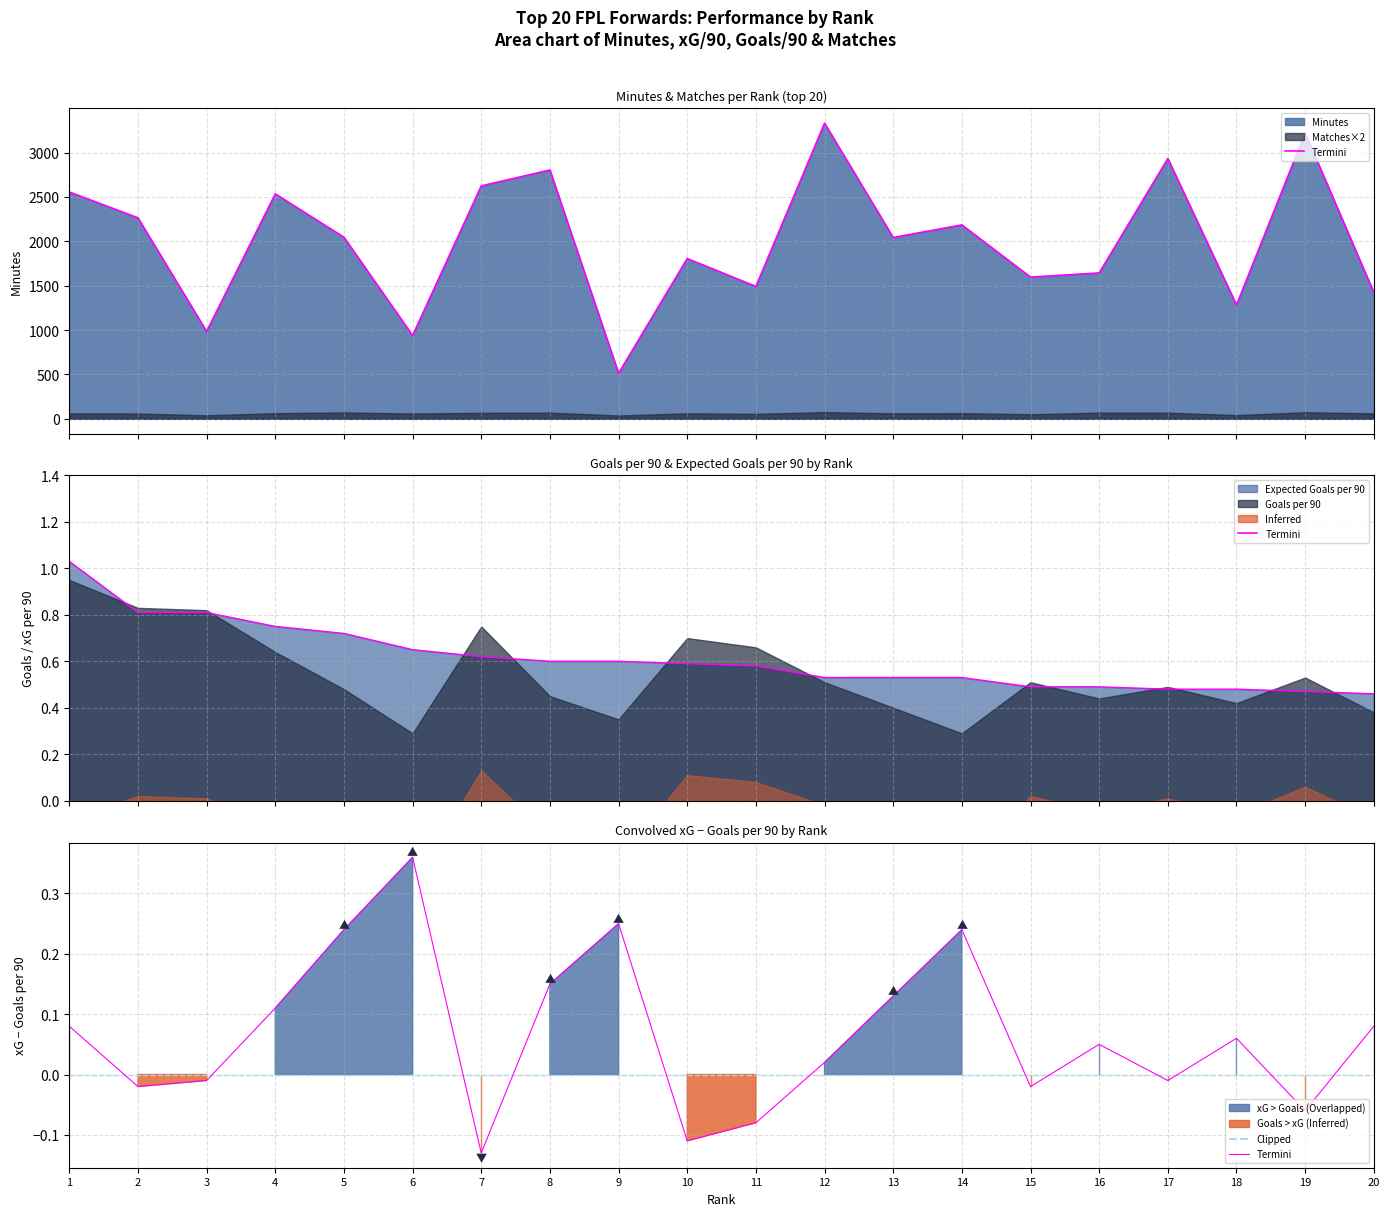

What is the maximum value for Expected Goals per 90?

1.0